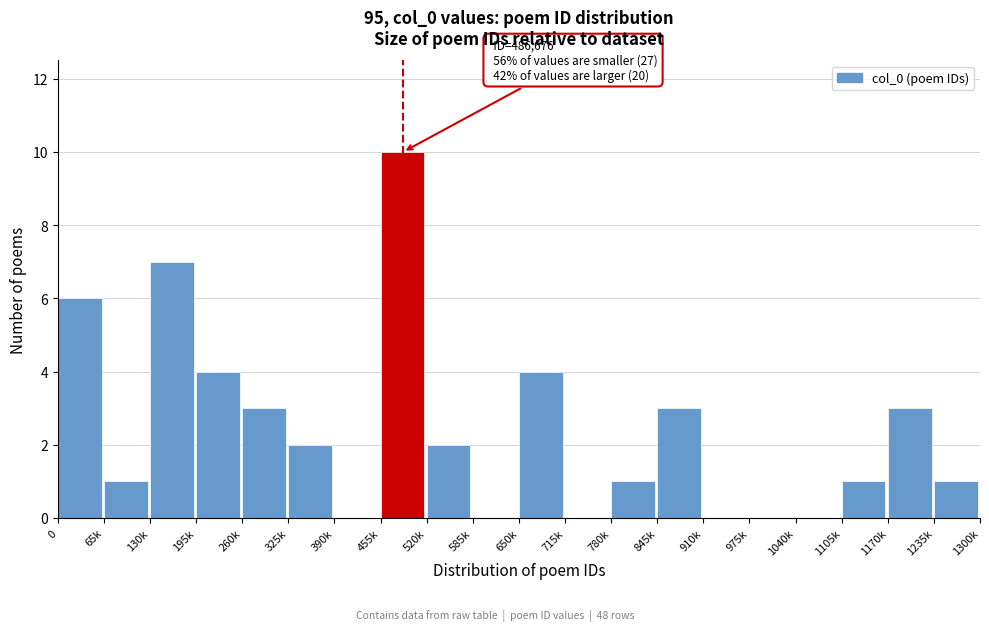

Reading right to left, list all the values displayed in this chart.

1235k=1	1170k=3	1105k=1	1040k=0	975k=0	910k=0	845k=3	780k=1	715k=0	650k=4	585k=0	520k=2	455k=10	390k=0	325k=2	260k=3	195k=4	130k=7	65k=1	0=6